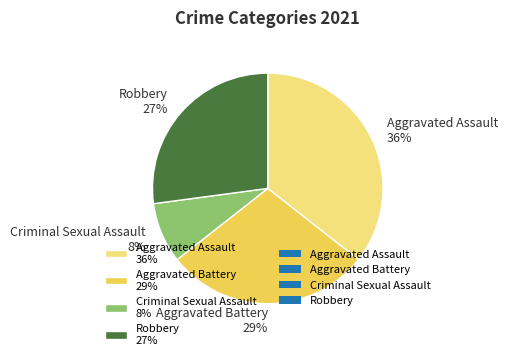

Combined, do Robbery 27% and Aggravated Battery 29% account for over 50%?

Yes